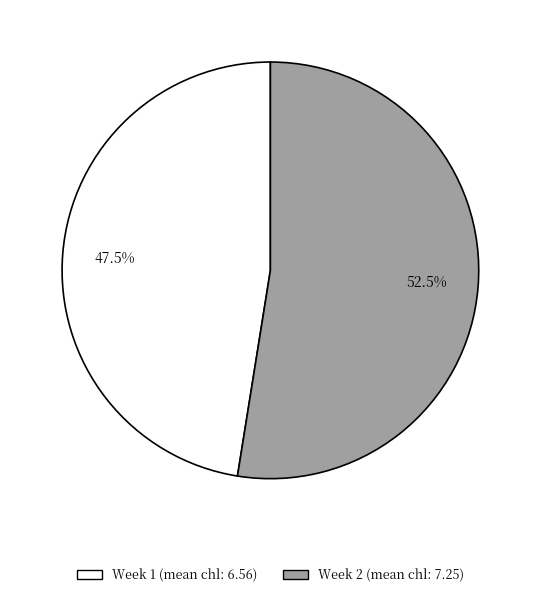

Is there a majority slice in this chart?

Yes